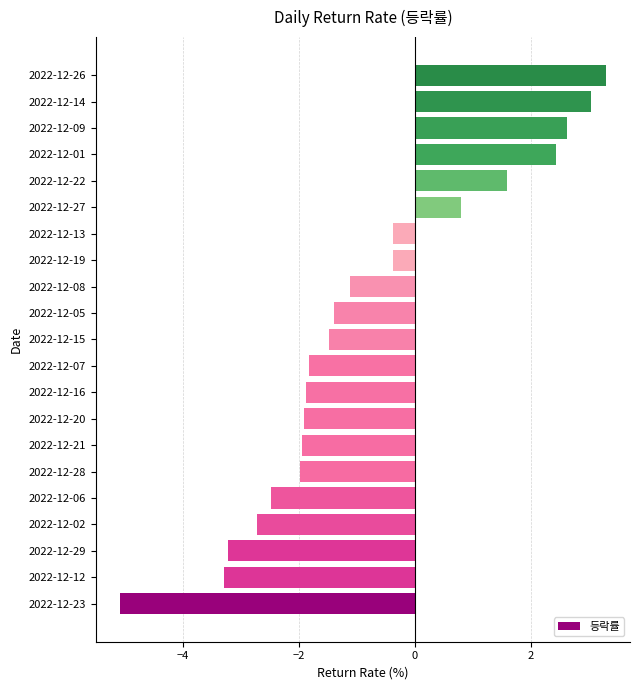

Is it true that the value at 2022-12-05 is -1.4?

True